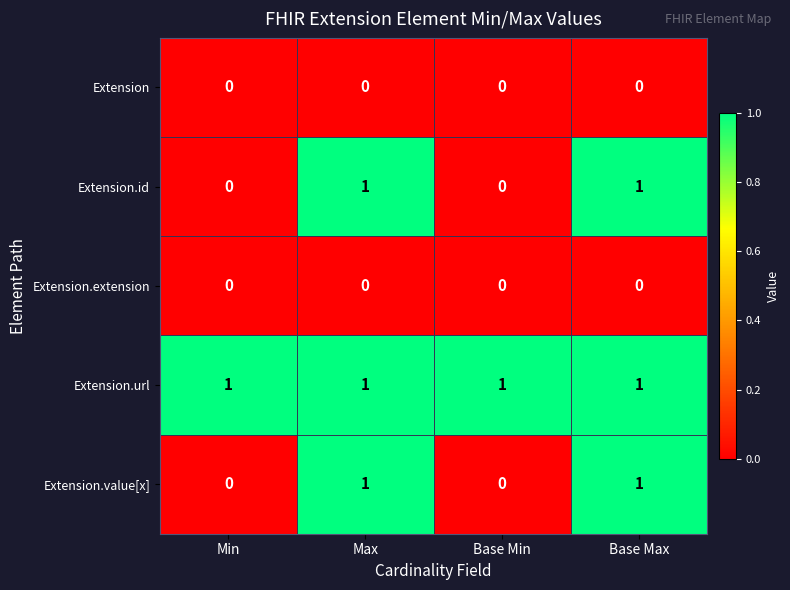

How many series are shown in this chart?

5